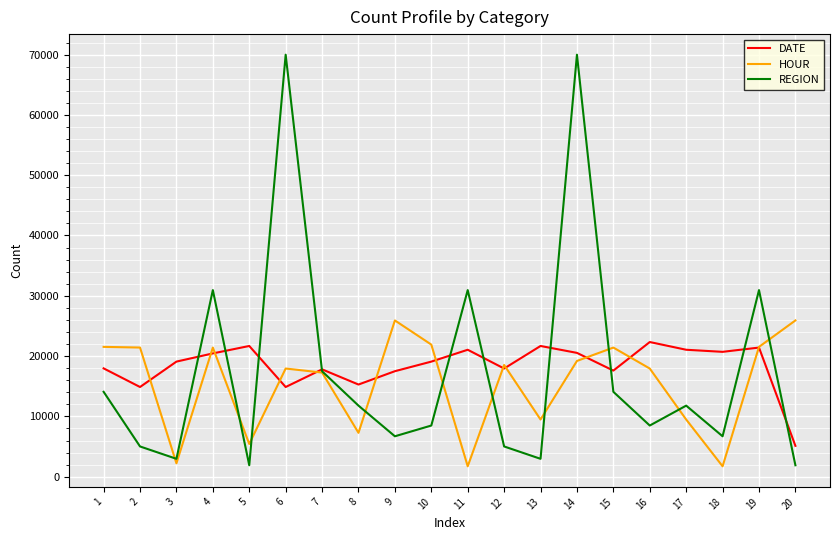

Which series has the largest range (max minus min)?

REGION